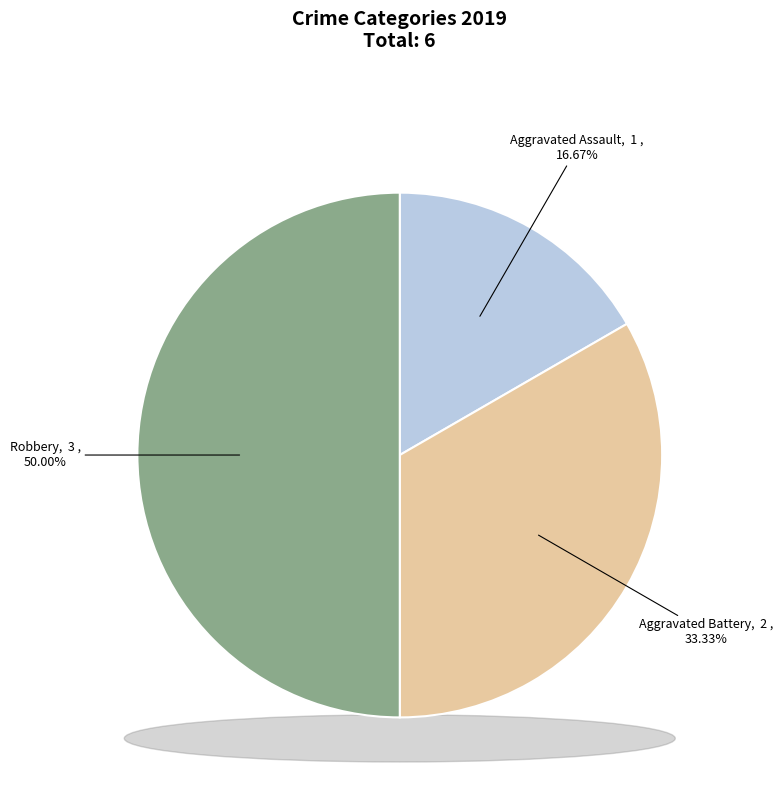

To the nearest percent, what is the combined percentage of Robbery and Aggravated Battery?

83%